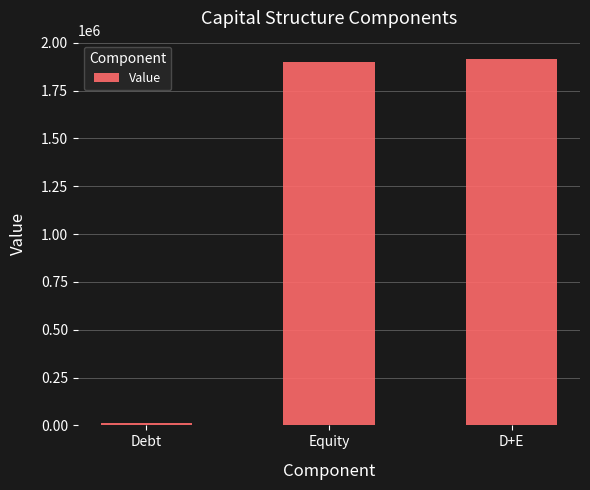

Is it true that the value at Equity is 1902019.9?

True